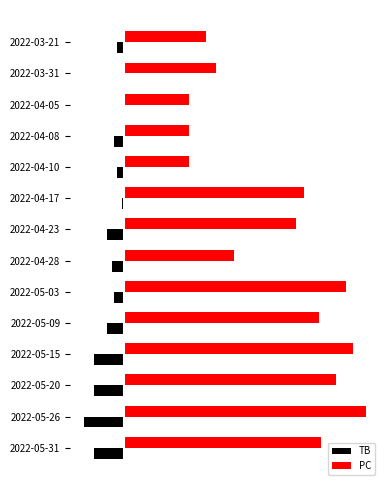

What is the highest value of the PC series?

97